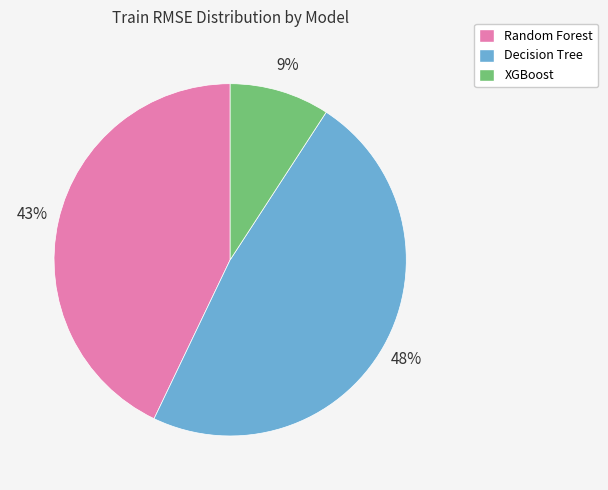

True or false: Random Forest accounts for 43% of the total.

True